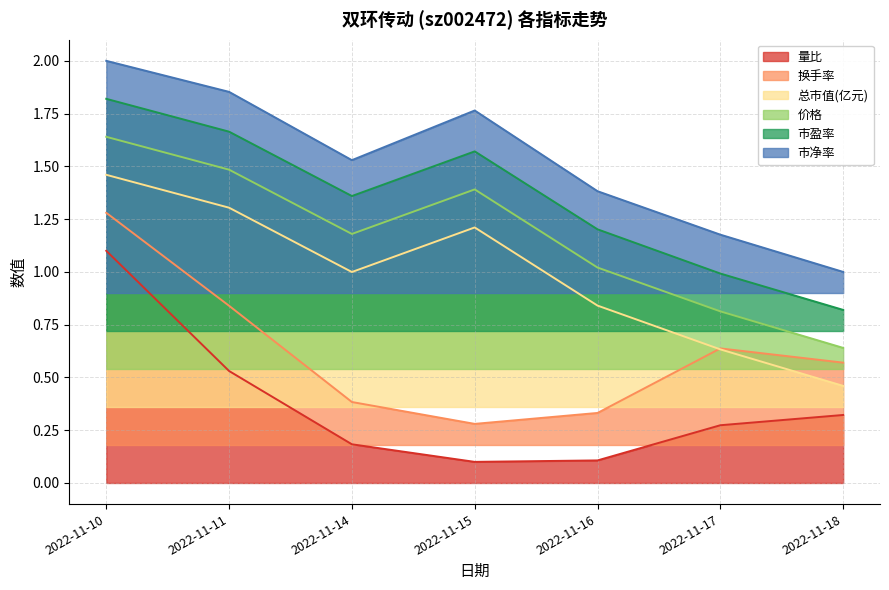

How many lines are shown in the chart?

6